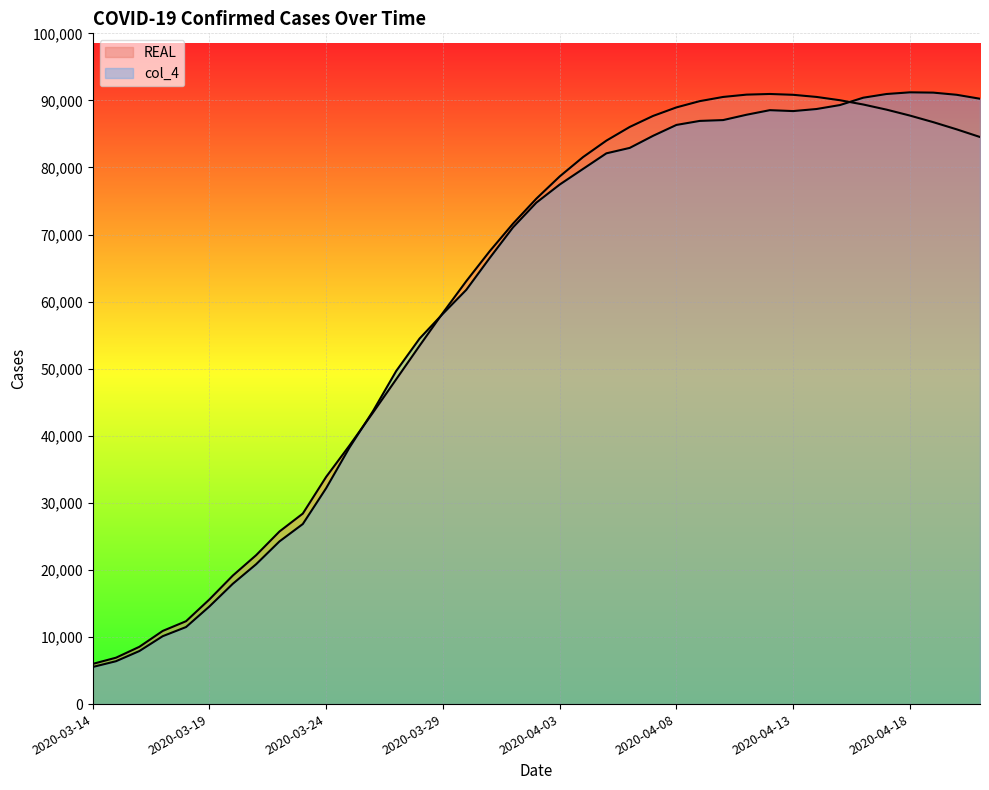

True or false: col_4 has a value of 6392 at 2020-03-15.

True